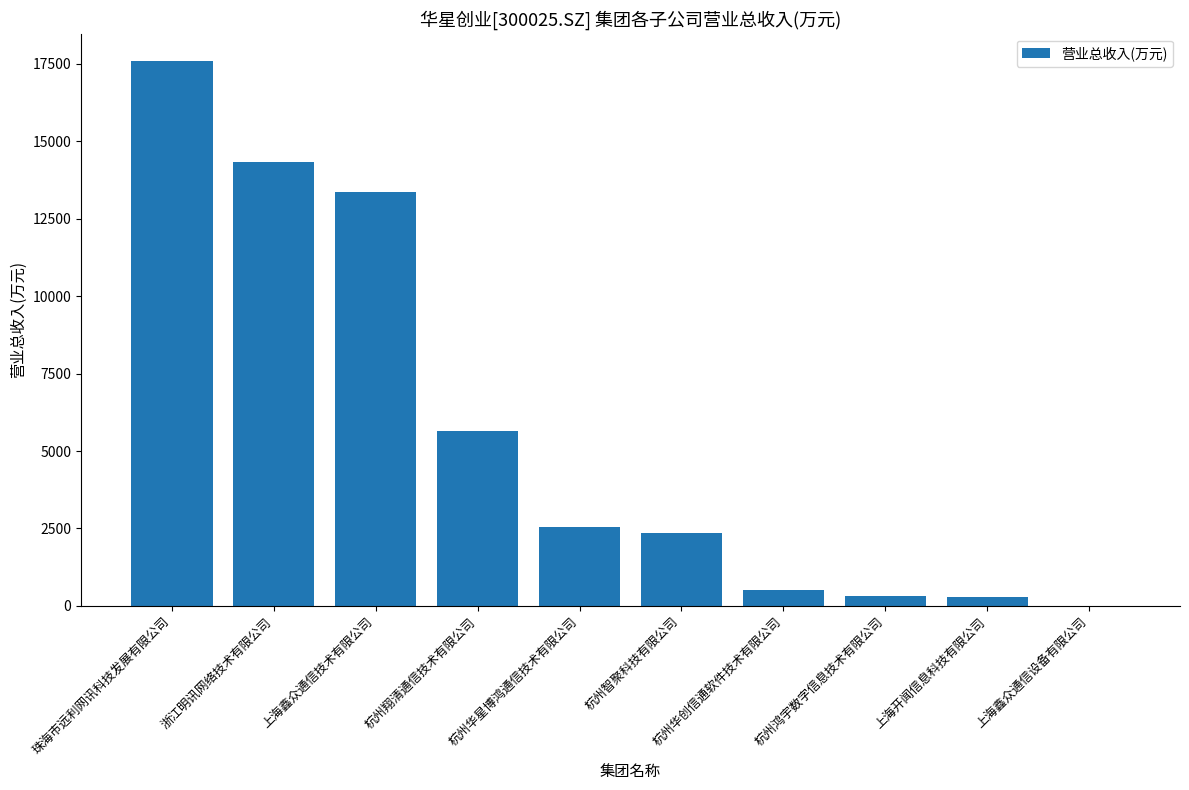

Are the bars horizontal?

No